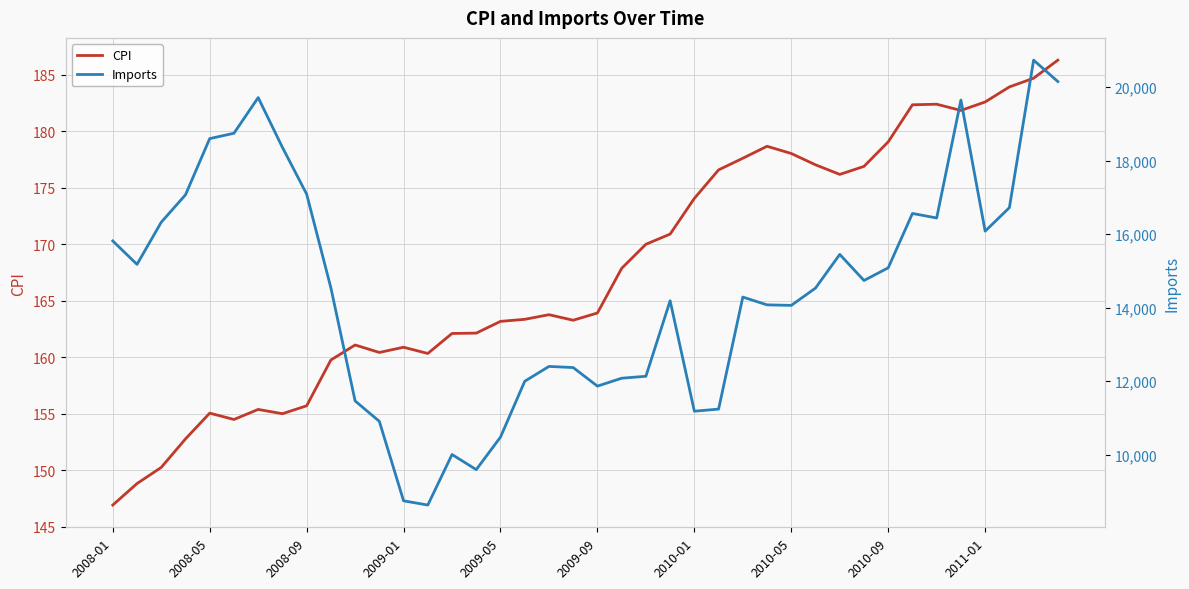

How many interior local valleys does the CPI series have?

7